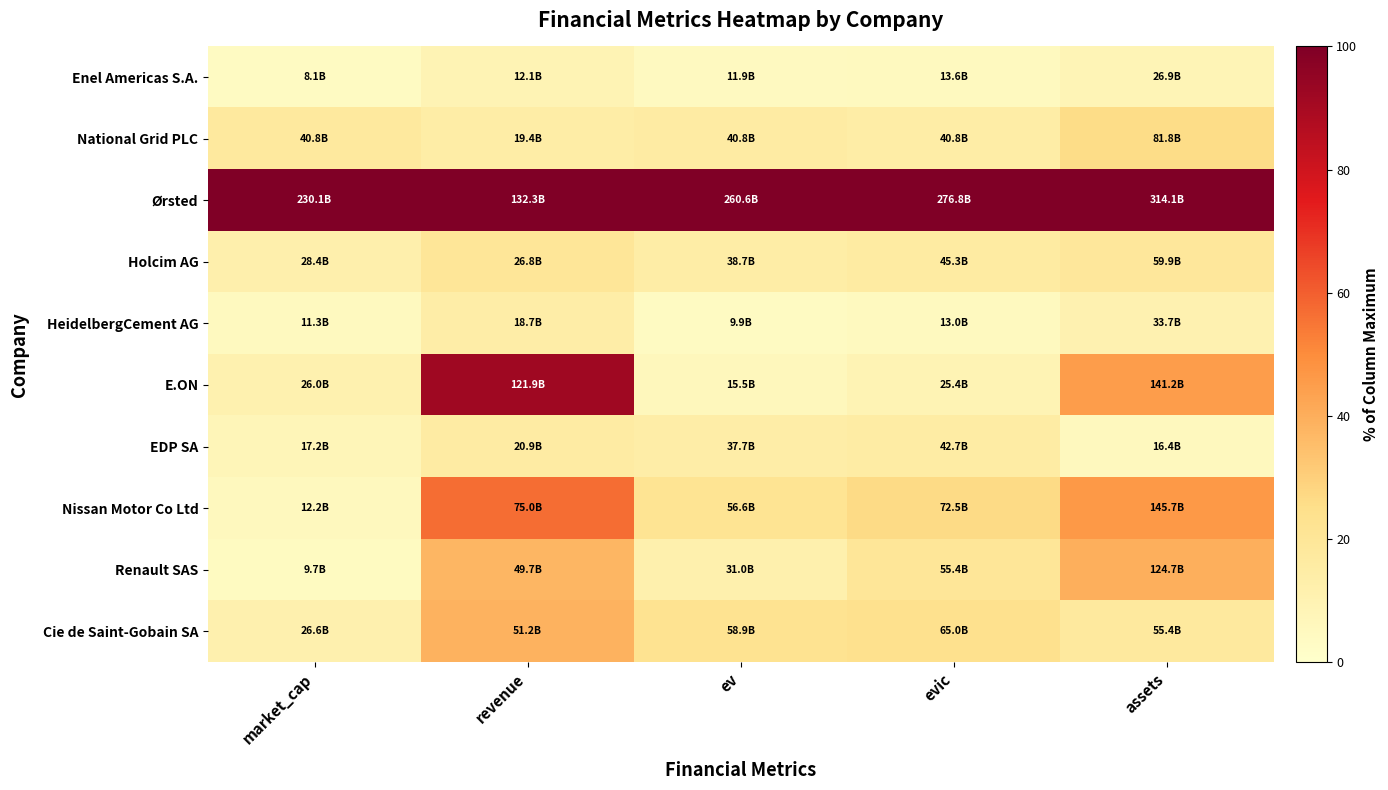

What is the difference between the highest and lowest values at market_cap?

96.5